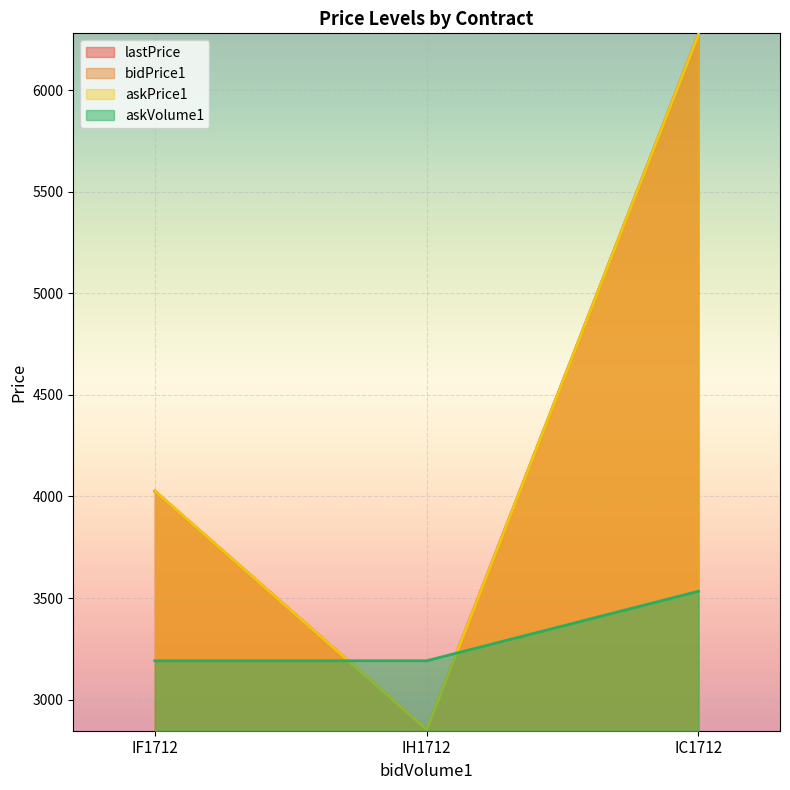

What is the total value across all series at IC1712?

22357.2